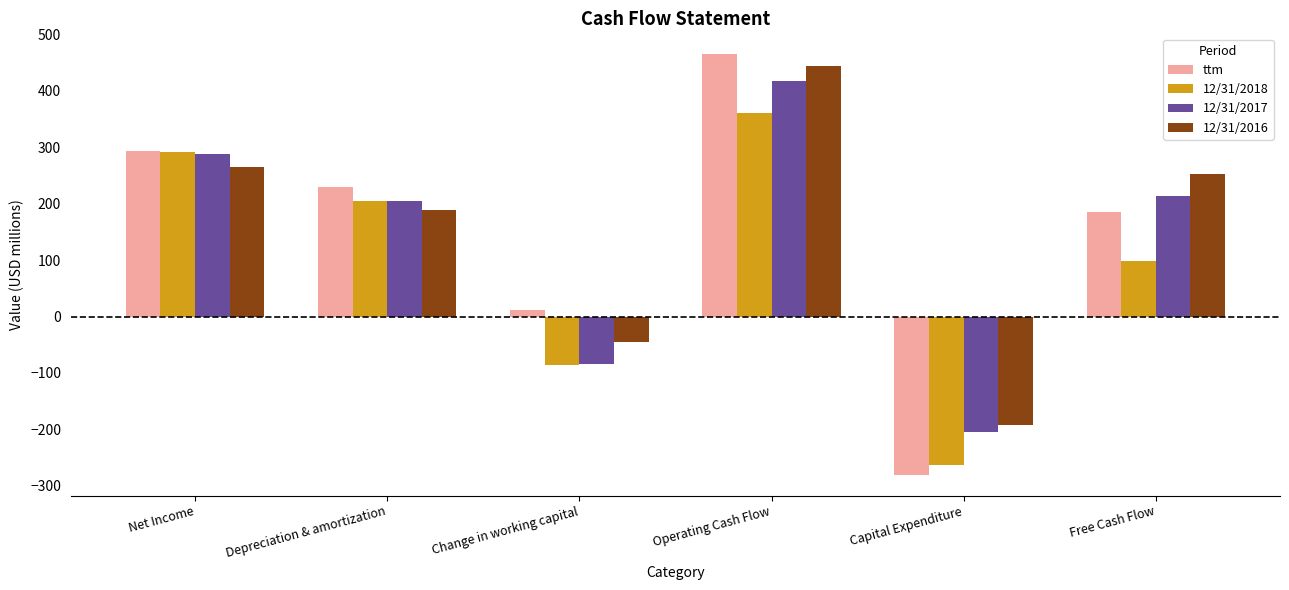

Rank the series at Operating Cash Flow from lowest to highest value.

12/31/2018, 12/31/2017, 12/31/2016, ttm